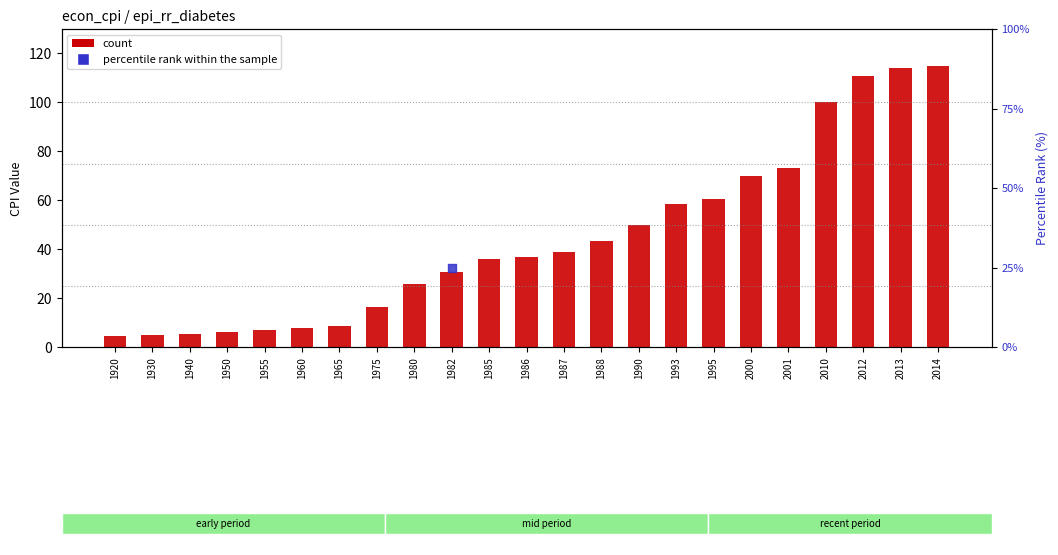

What is the change in value from 2010 to 2014?

+14.8